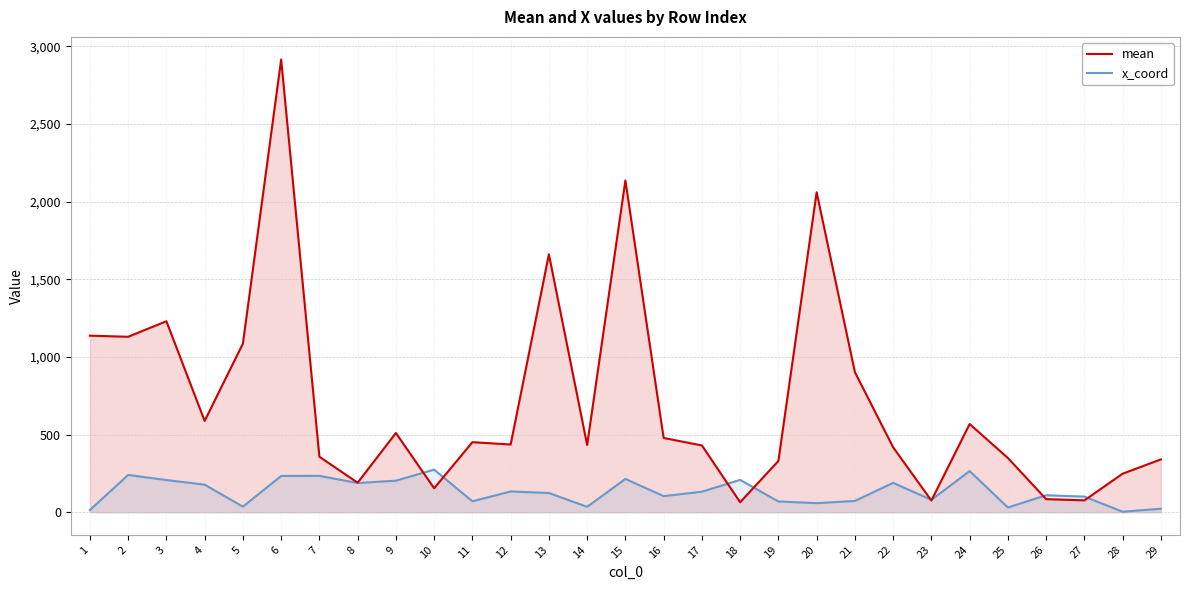

Which has a higher value, 29 or 12?

12